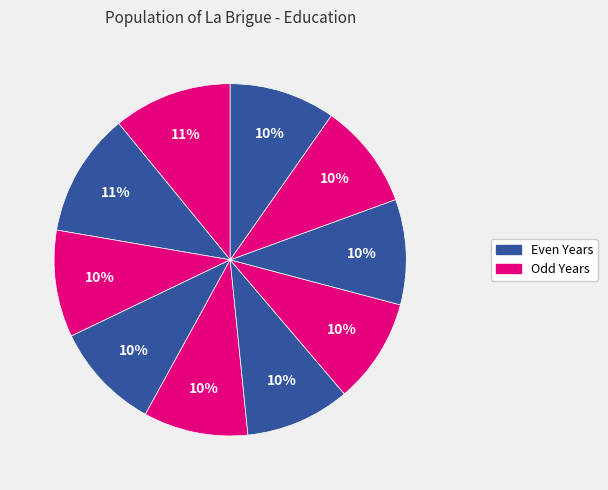

Rank the categories by value from highest to lowest.

2013, 2012, 2015, 2014, 2021, 2020, 2019, 2018, 2017, 2016